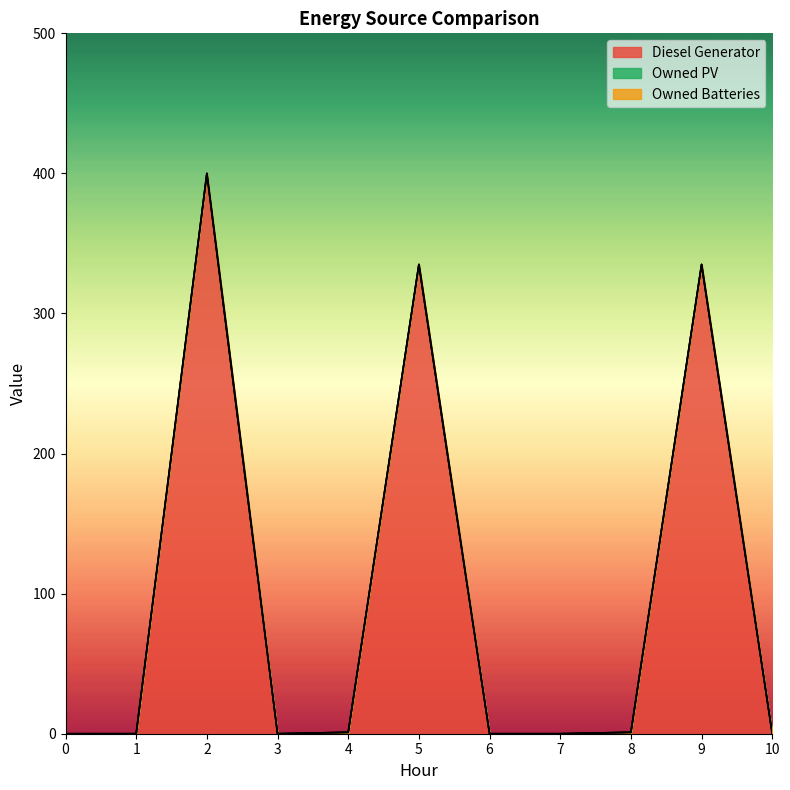

True or false: Owned PV and Owned Batteries cross at least once.

False